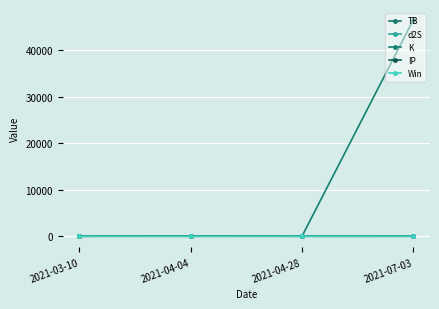

Reading right to left, extract all data points from this chart.

TB: 2021-07-03=1.0	2021-04-28=2.3	2021-04-04=2.3	2021-03-10=3.6
d2S: 2021-07-03=3.5	2021-04-28=1.4	2021-04-04=3.5	2021-03-10=3.5
K: 2021-07-03=46564.7	2021-04-28=1.0	2021-04-04=2.1	2021-03-10=1.0
IP: 2021-07-03=5.8	2021-04-28=0.9	2021-04-04=64.0	2021-03-10=0.9
Win: 2021-07-03=0.0	2021-04-28=1.0	2021-04-04=0.0	2021-03-10=1.0